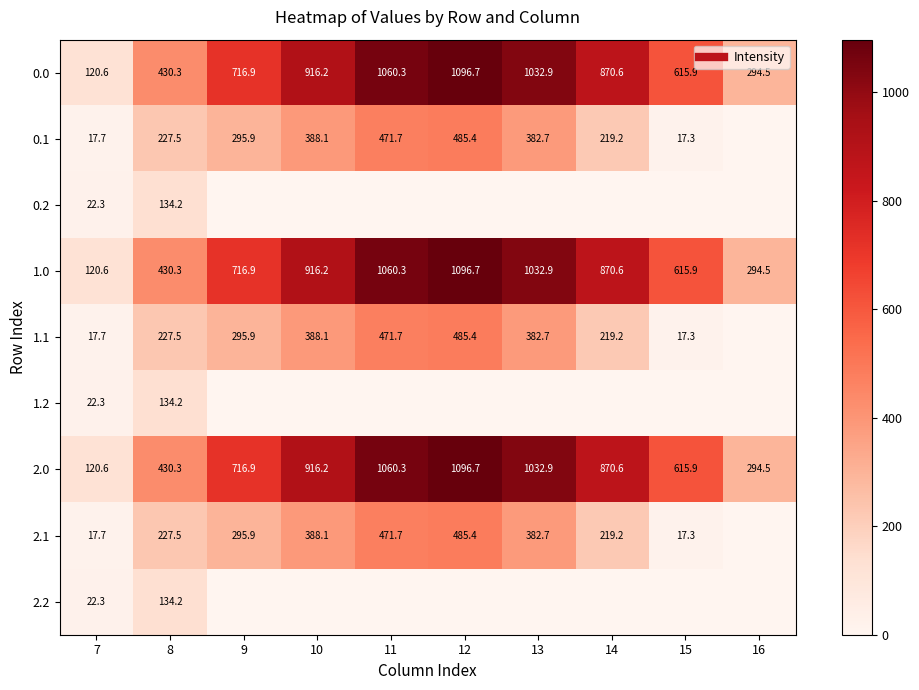

How many data points in 0.1 are above 295?

5